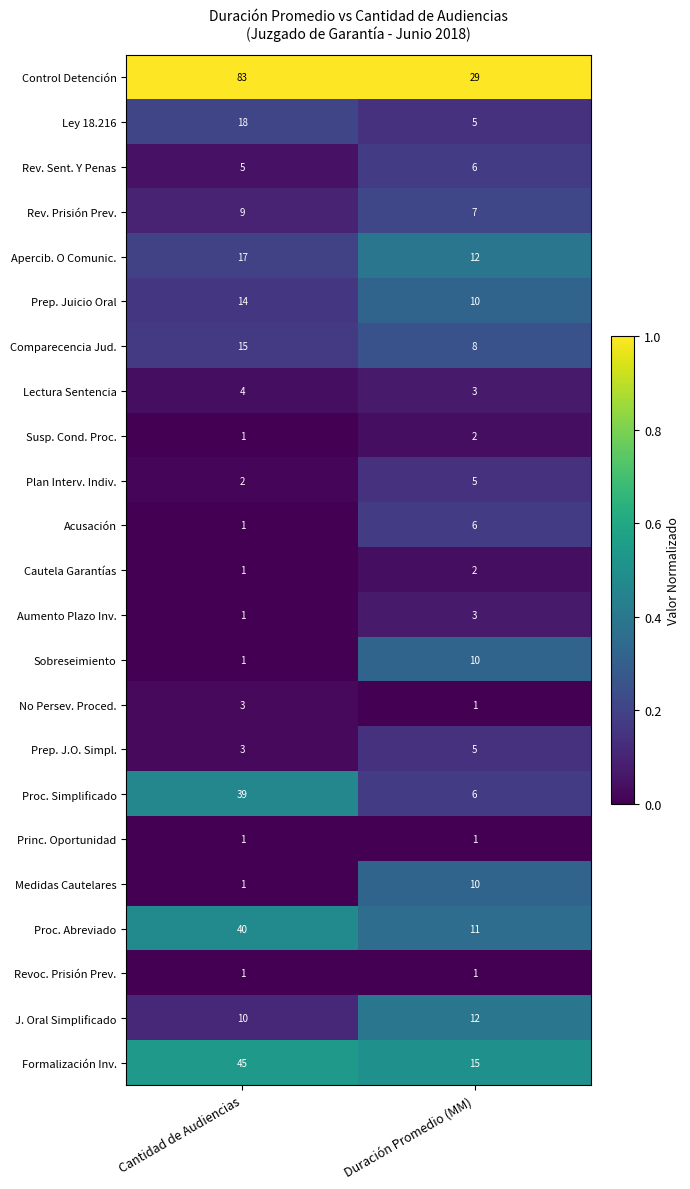

Which series has the widest spread of values?

Control Detención